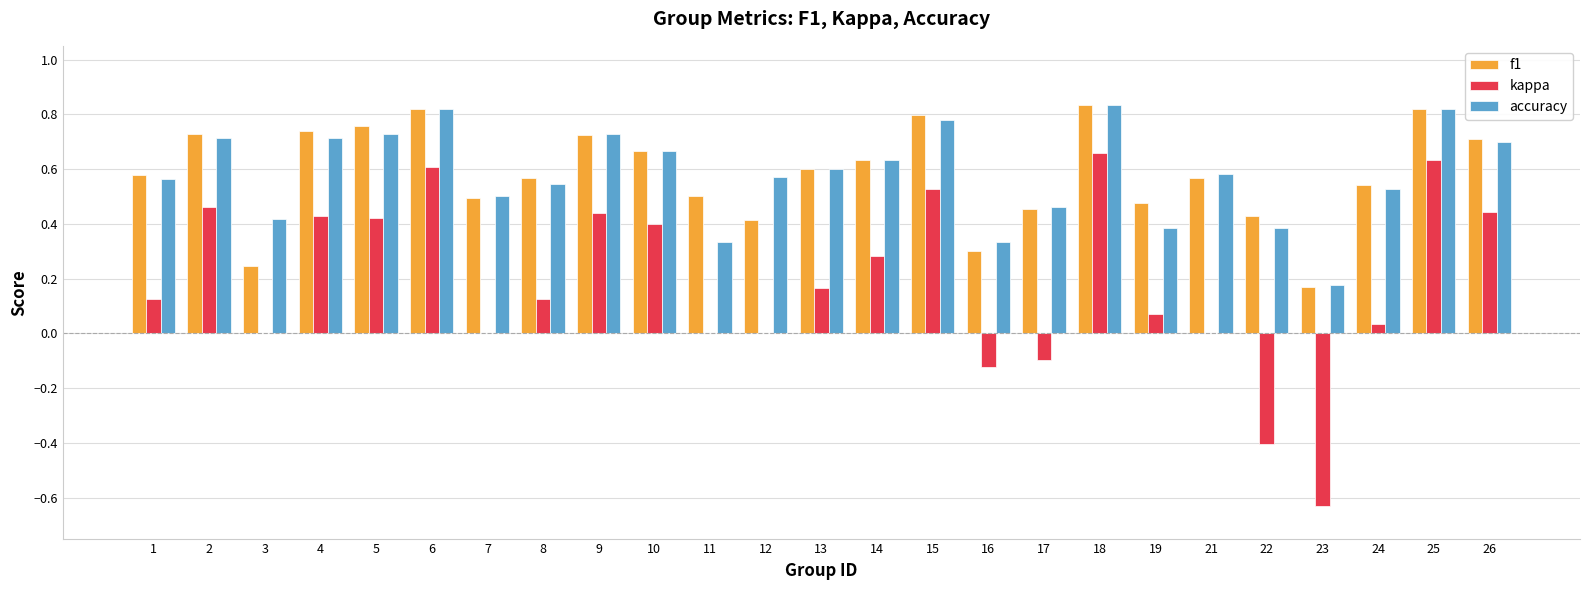

How many groups of bars are there?

25